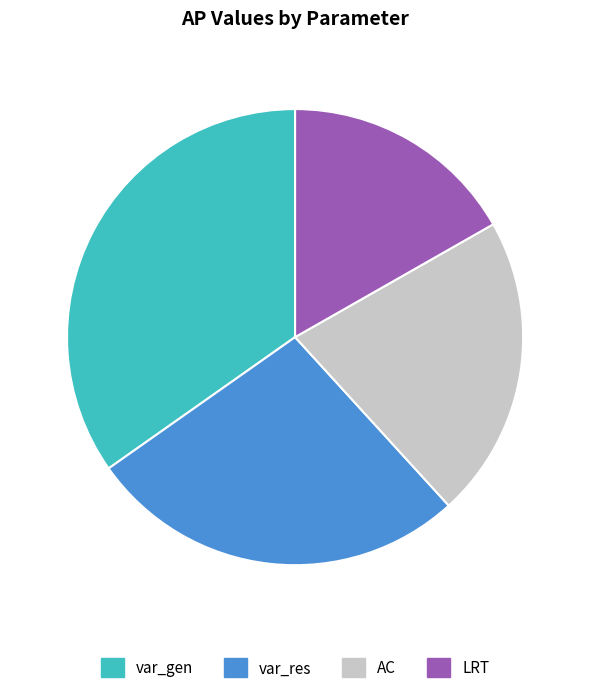

Rank the categories by value from highest to lowest.

var_gen, var_res, AC, LRT